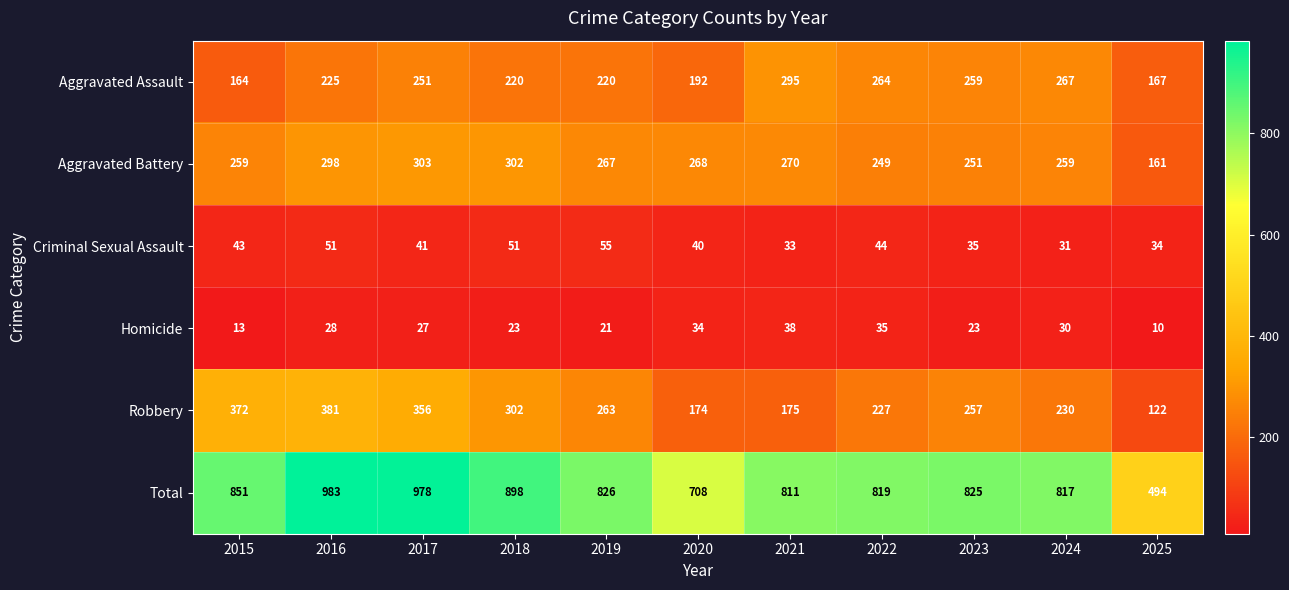

The value of Aggravated Battery at 2019 is 77. True or false?

False